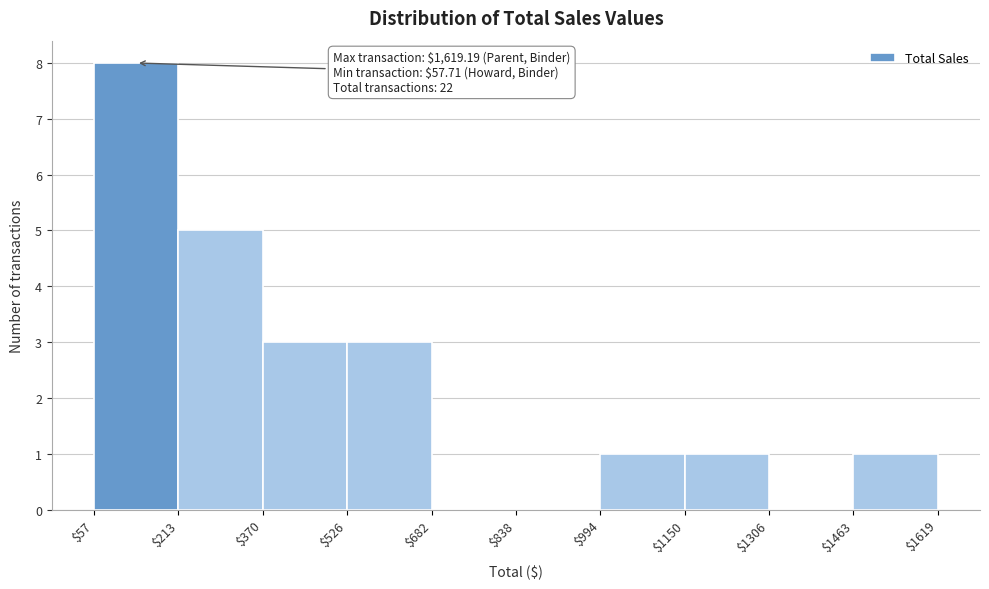

Which range on the x-axis has the tallest bar?

$57 to $213